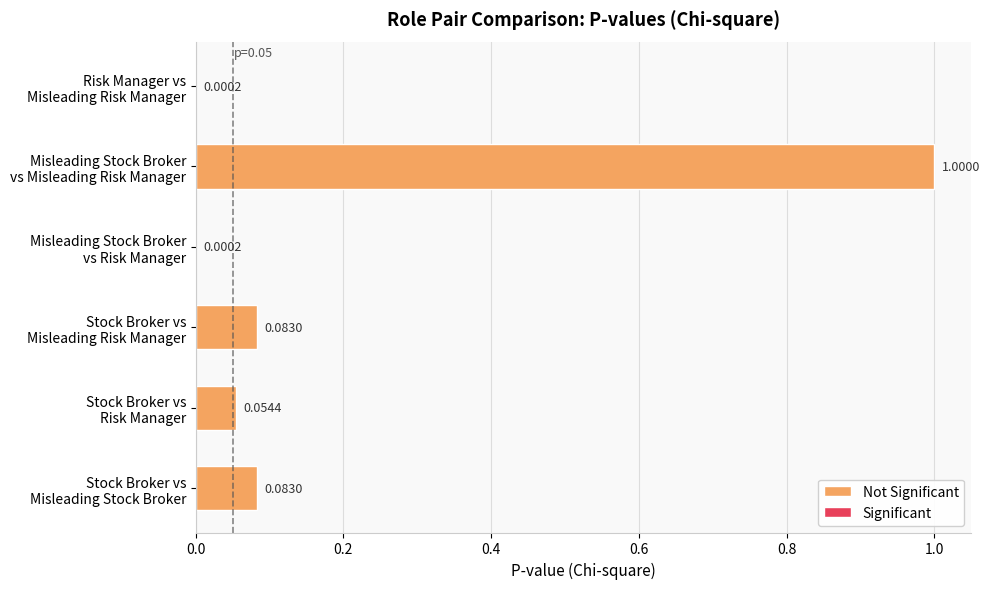

Does the chart contain any negative values?

No